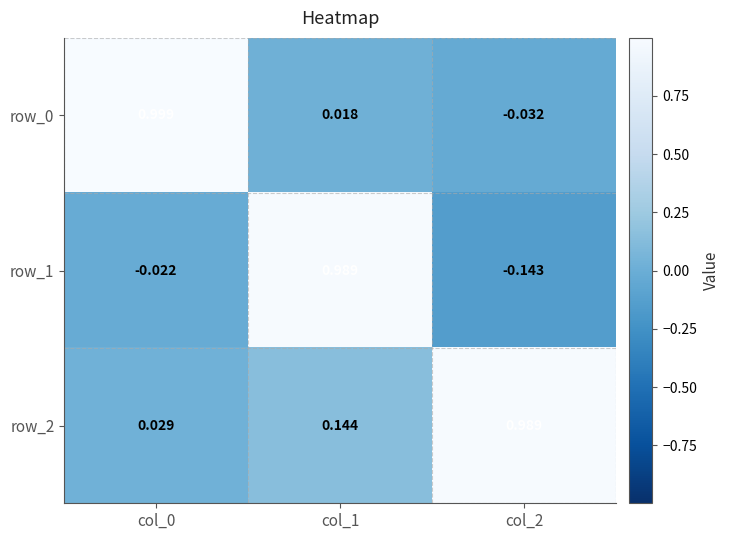

The row_2 series shows 1.3 at col_2. True or false?

False